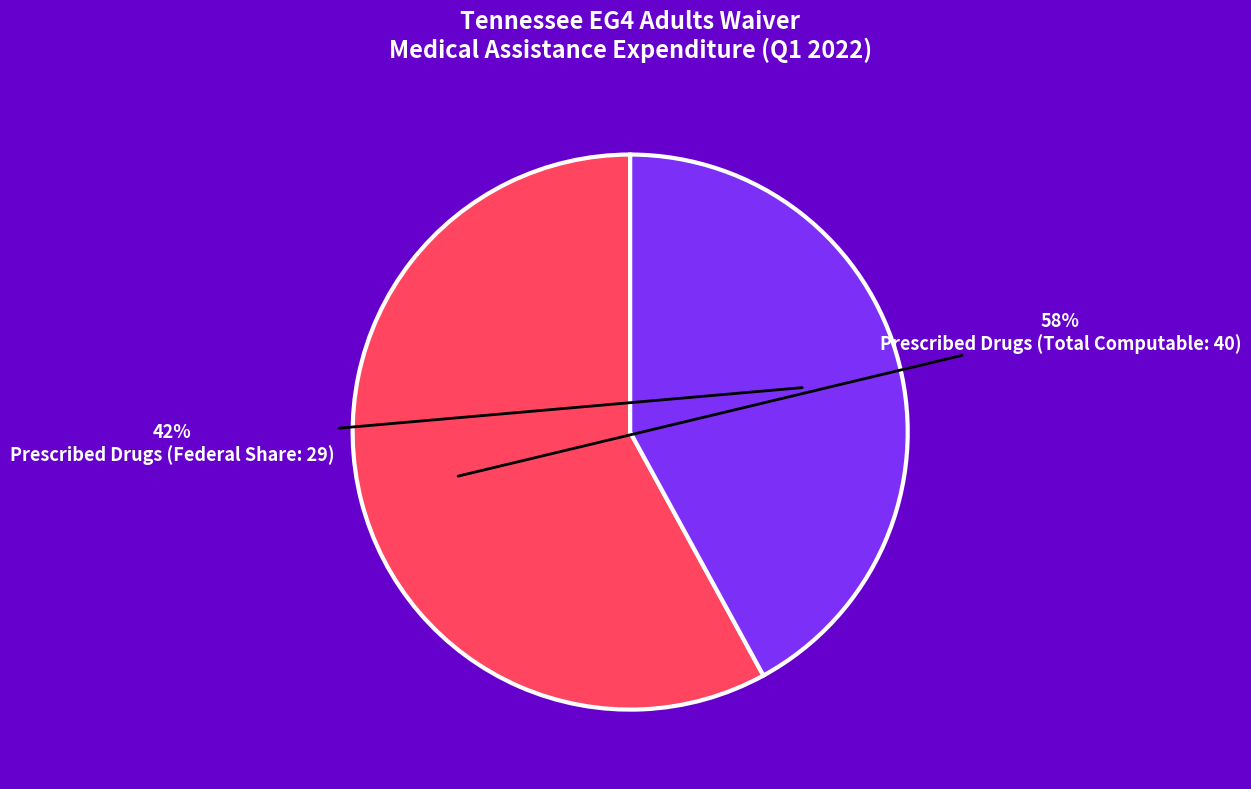

To the nearest percent, what is the average slice percentage?

50%